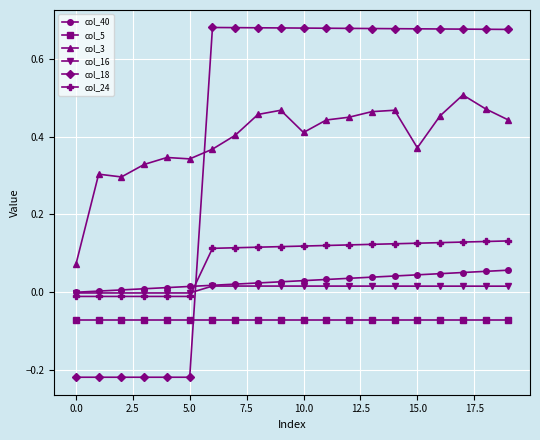

True or false: col_24 and col_5 cross at least once.

False